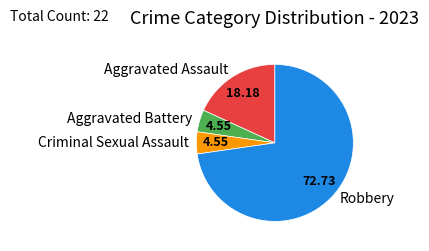

Do Robbery and Aggravated Assault together represent more than half of the pie?

Yes